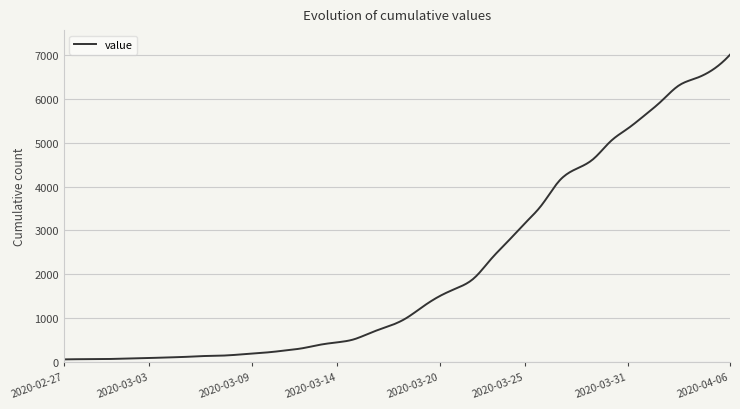

What is the maximum value shown in the chart?

7003.0